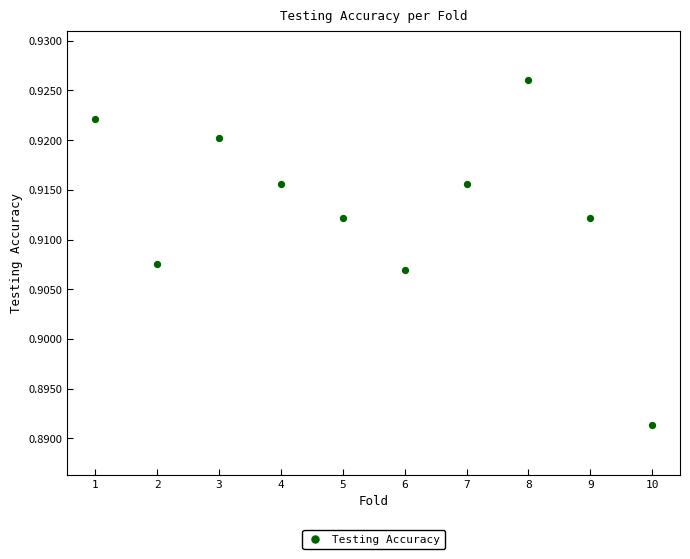

What is the range of X values (max minus min)?

9.0